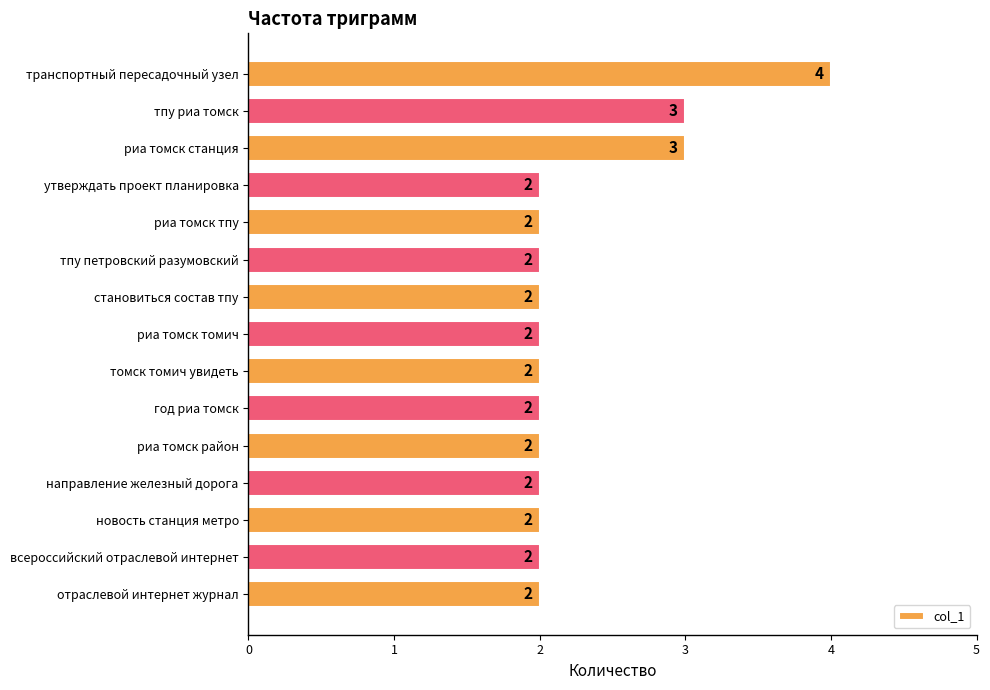

The value at отраслевой интернет журнал is 2. True or false?

True